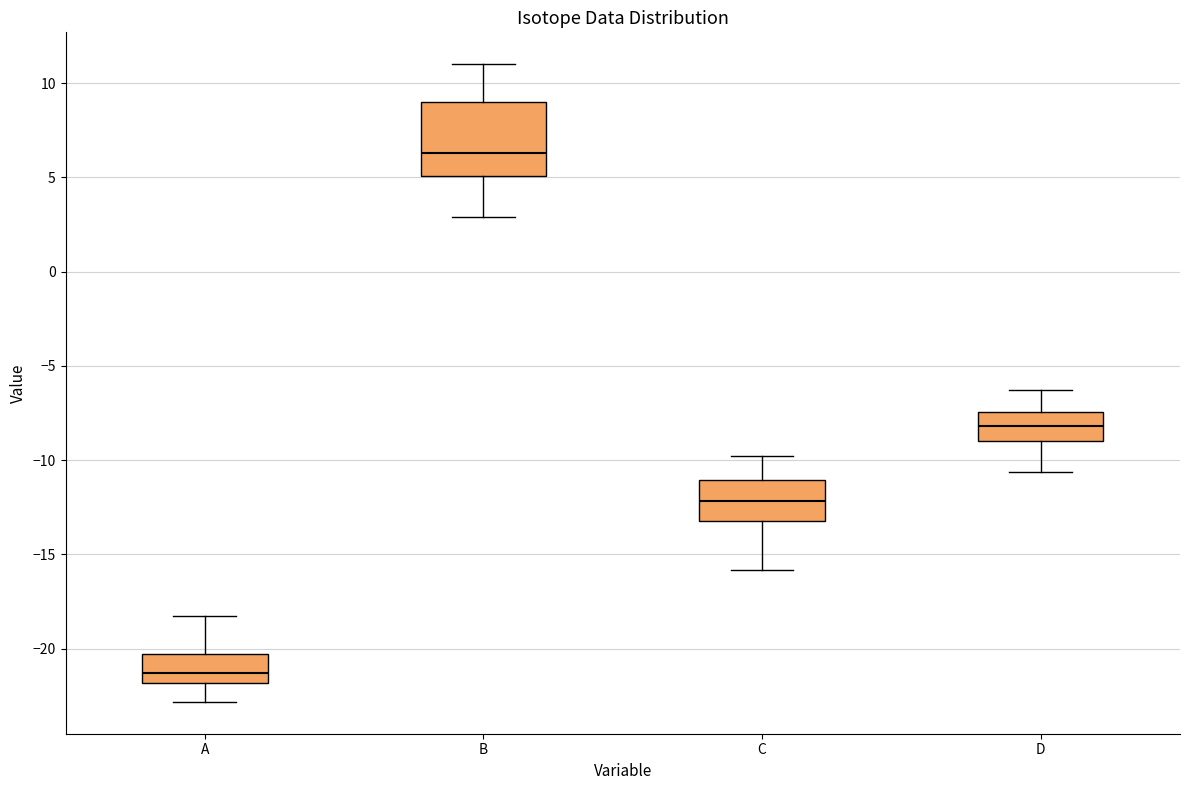

Where does the median line of the box for C sit on the y-axis? The values are not printed on the chart, so give them approximately, as read against the axis.

-12.0